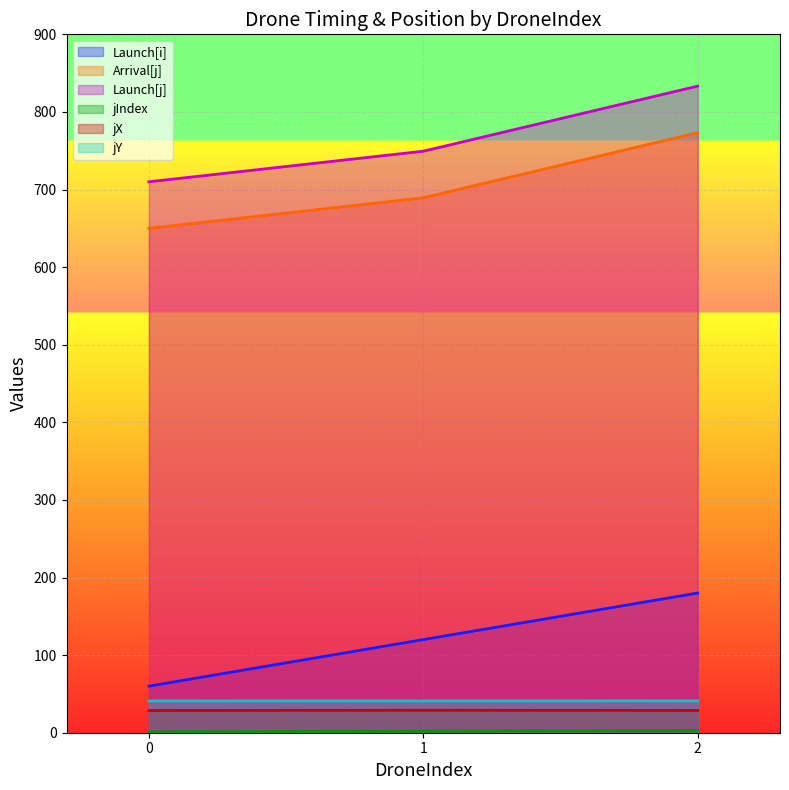

The Launch[i] series shows 77.1 at 1. True or false?

False